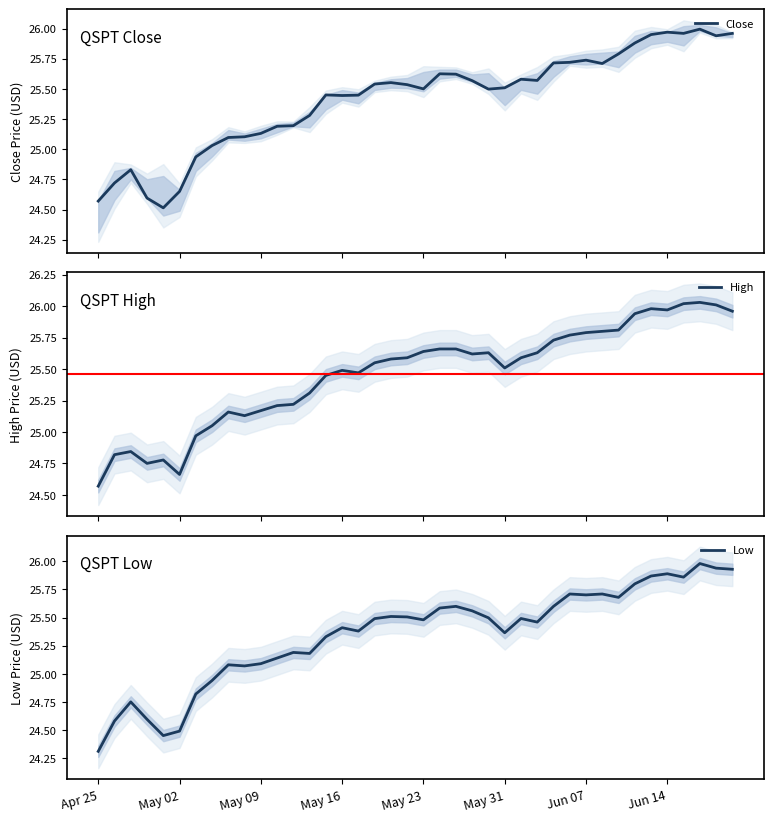

What is the sum of all Low values?

1014.0